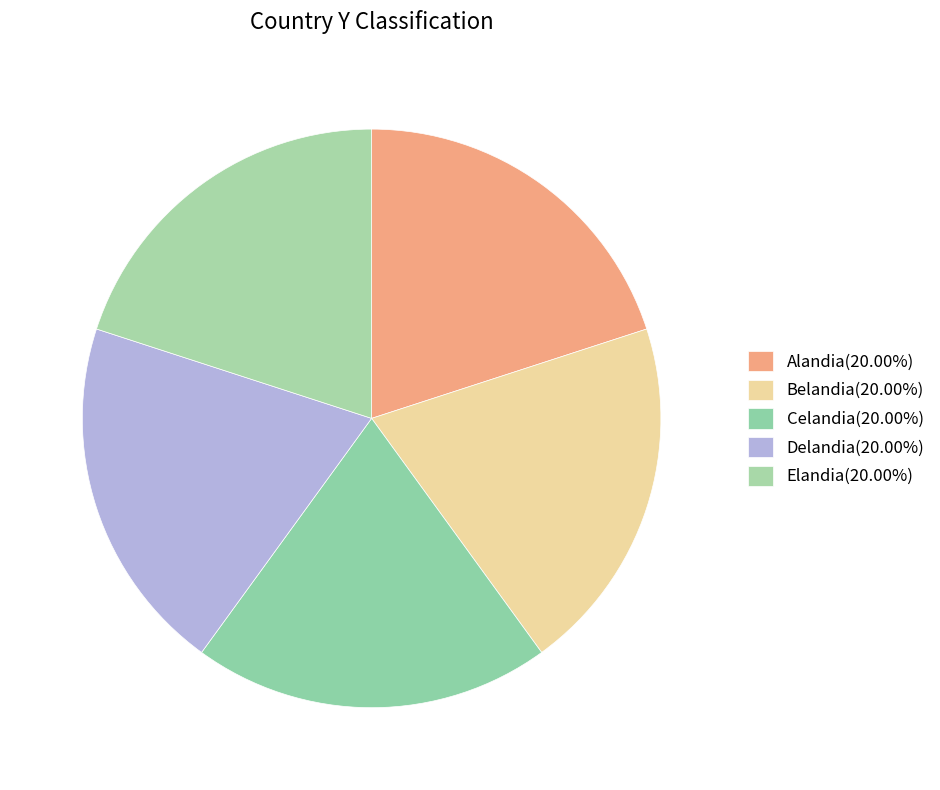

How many slices are in this pie chart?

5